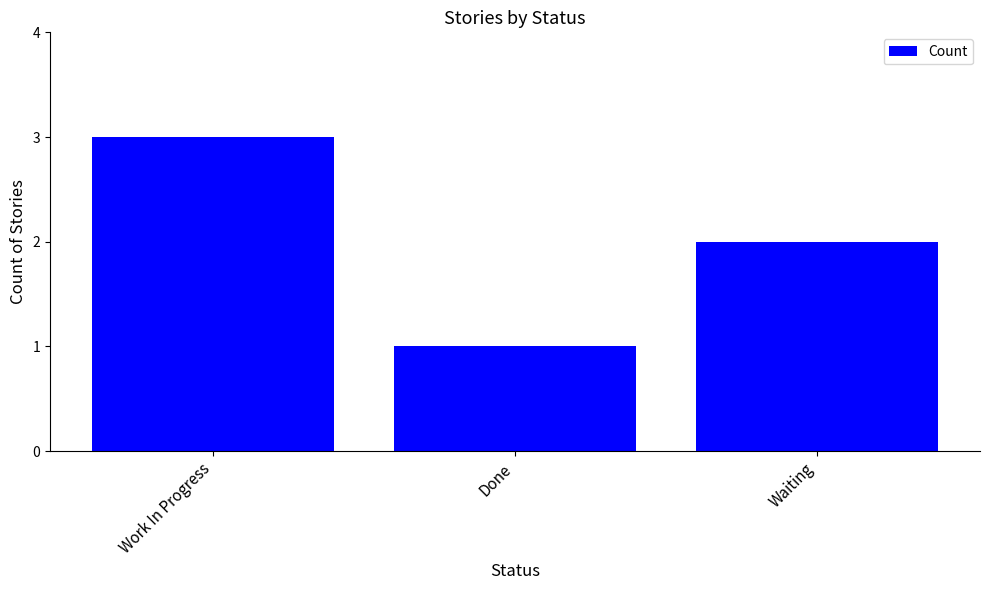

At which category does the chart reach its peak across all series?

Work In Progress